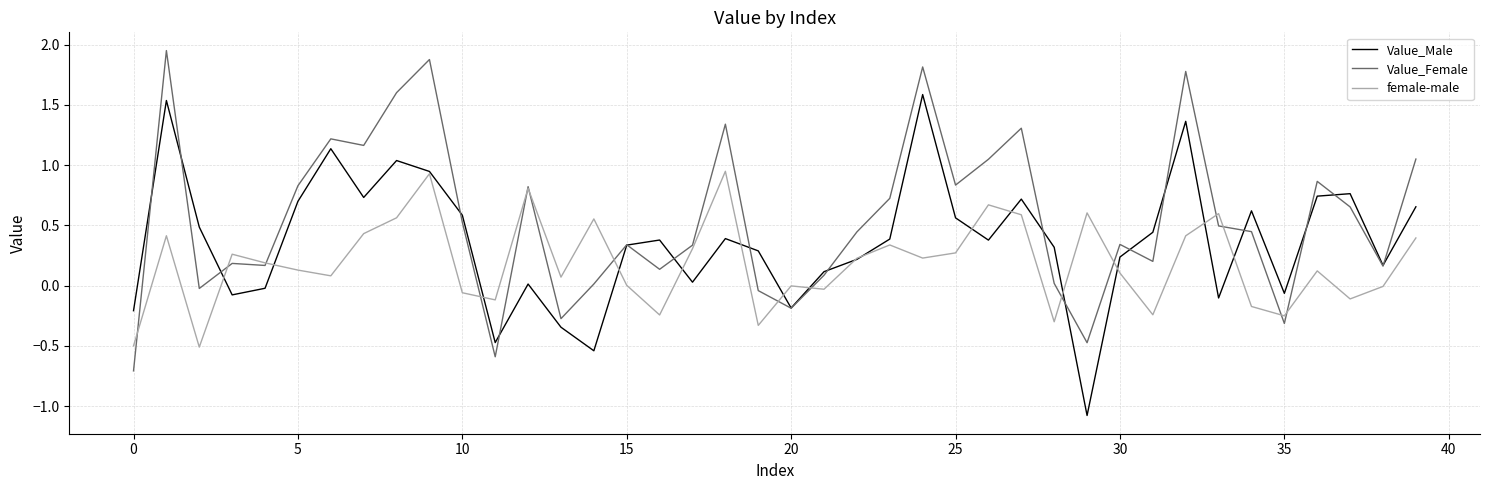

What is the highest value of the Value_Male series?

1.6